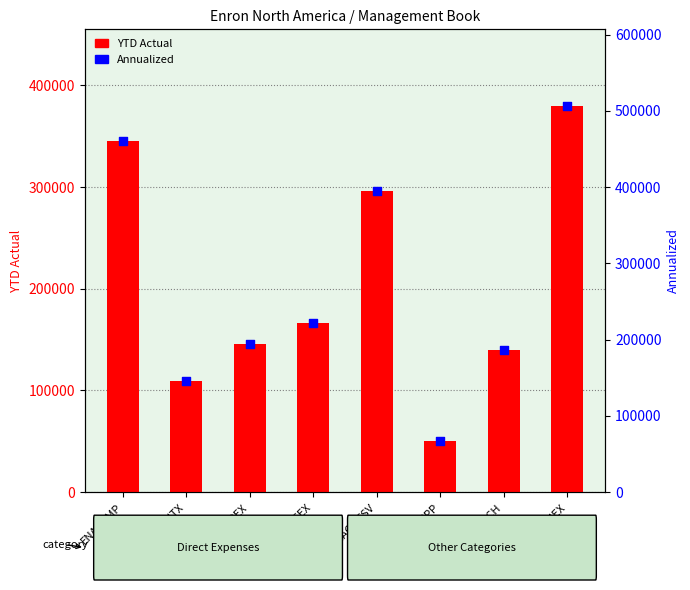

Which series contains the highest Y value?

Annualized